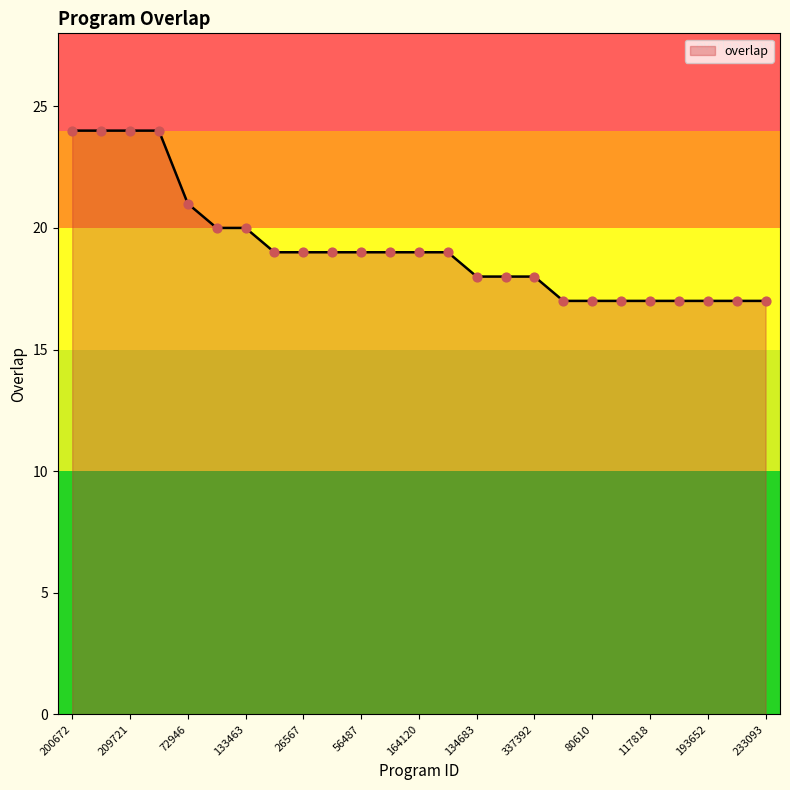

What is the difference between the maximum and minimum values?

7